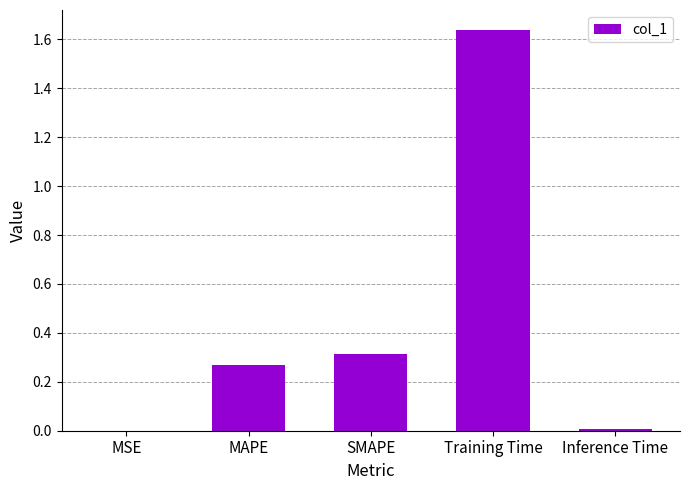

Is it true that the value at Inference Time is 0.0?

True